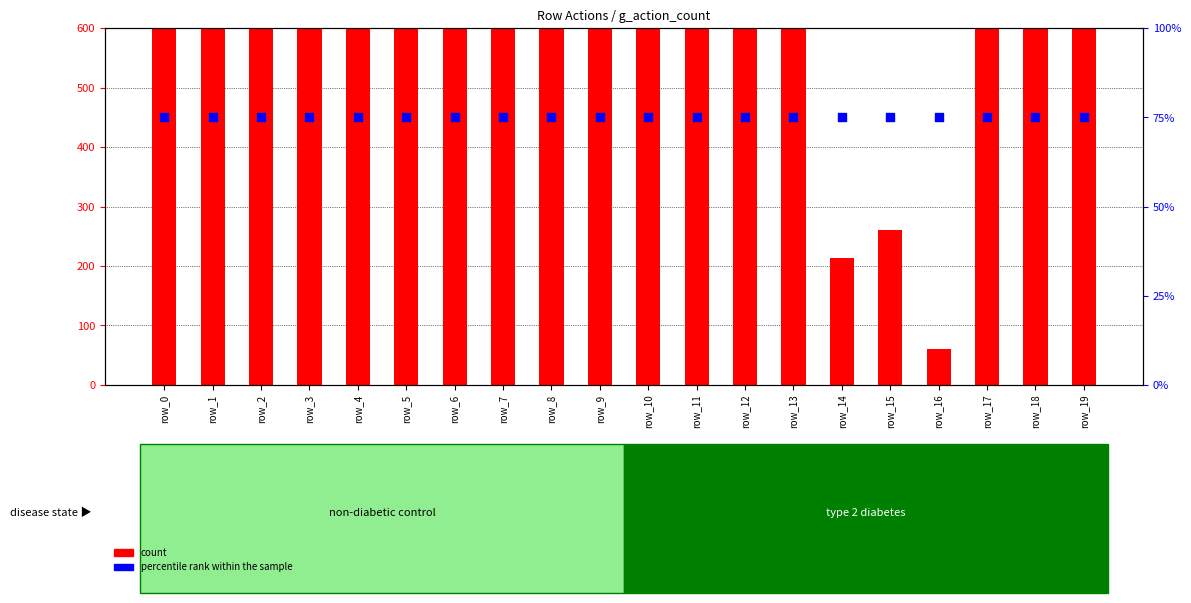

What is the total value across all series at row_6?

1387